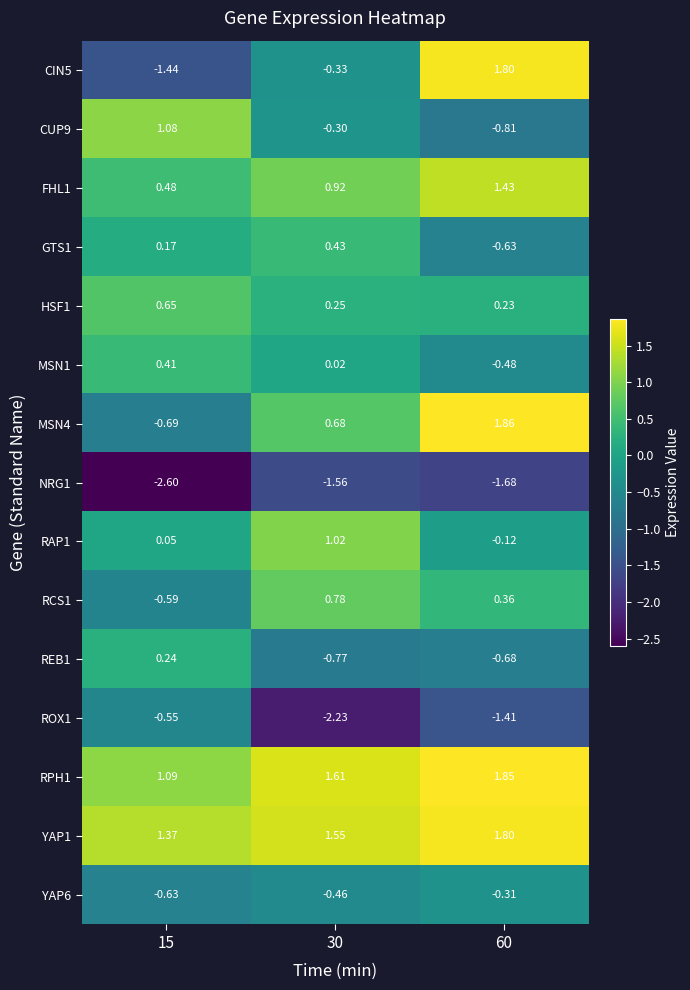

Is the value of CIN5 at 60 greater than the value of GTS1 at 30?

Yes